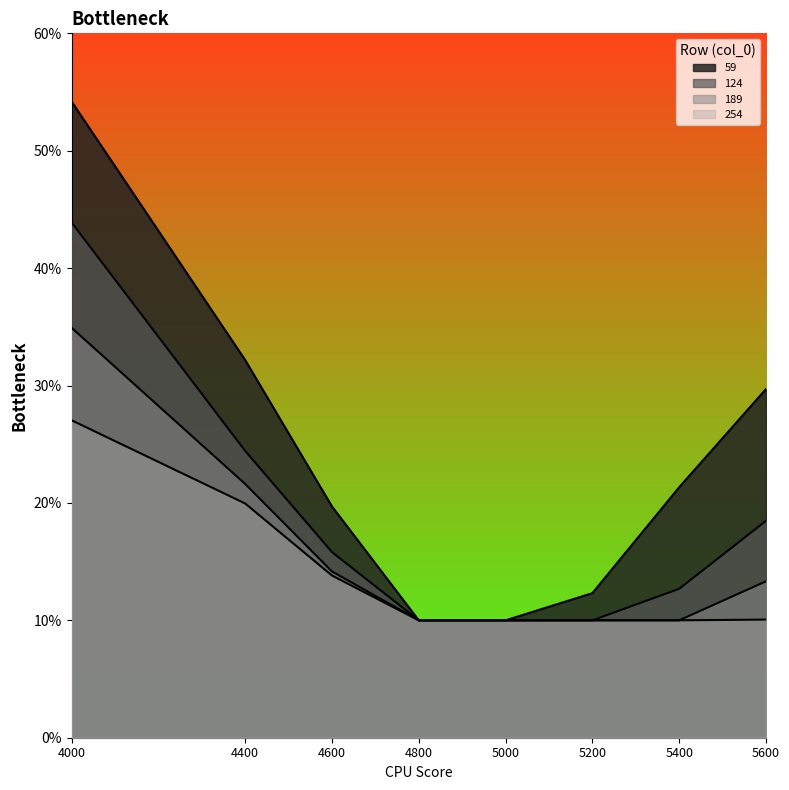

How many 254 values are between 0 and 1?

8